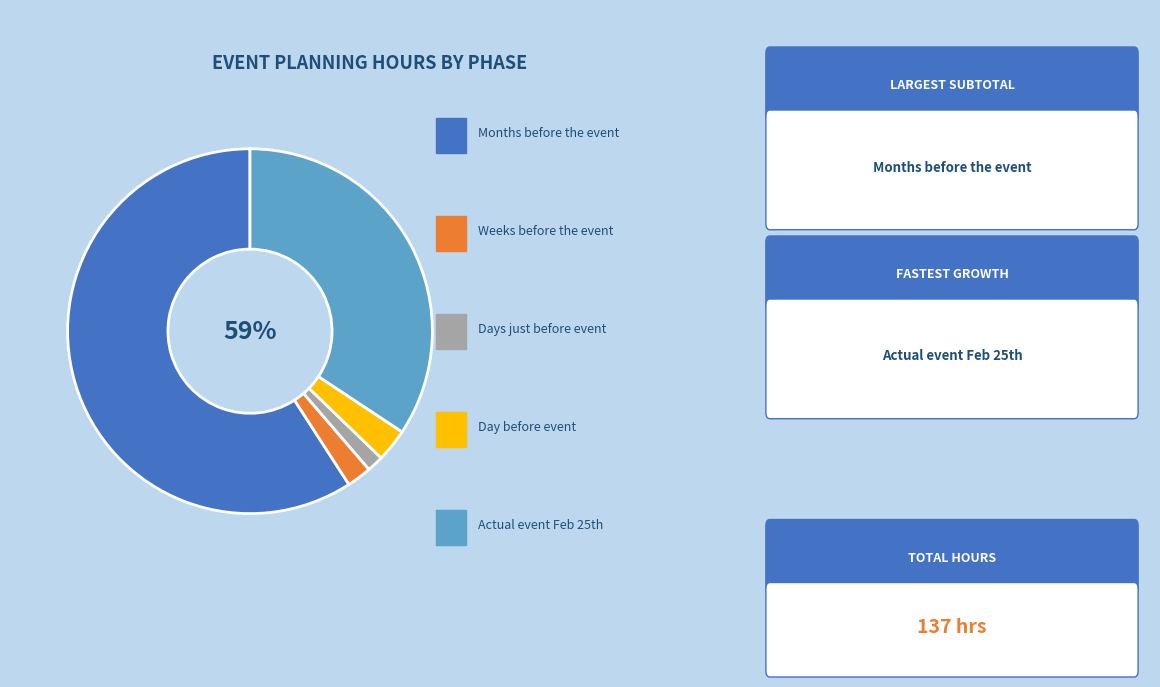

To the nearest percent, what is the combined percentage of Days just before event and Months before the event?

61%